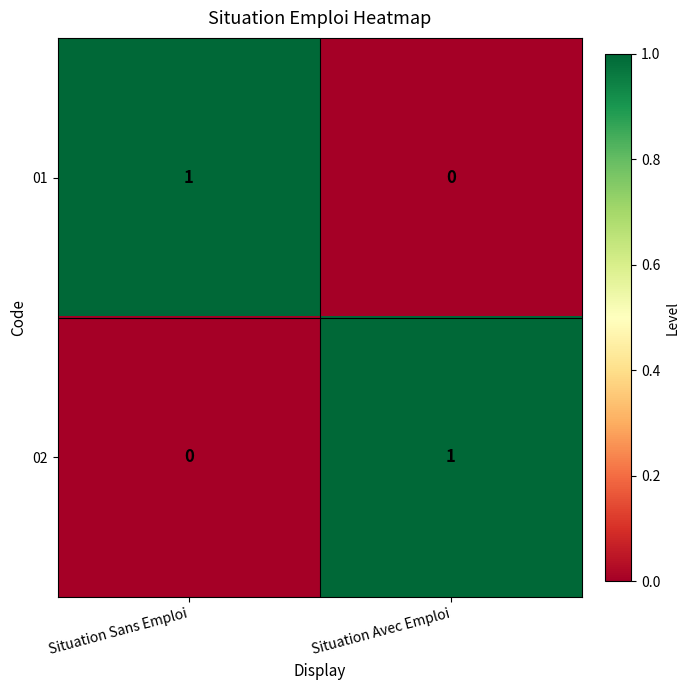

Count the number of data series in this chart.

2